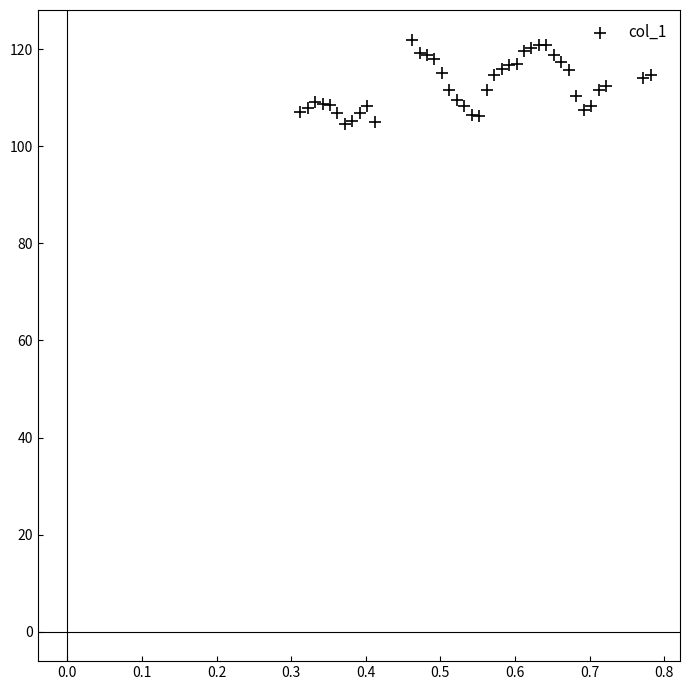

What is the range of X values (max minus min)?

0.5